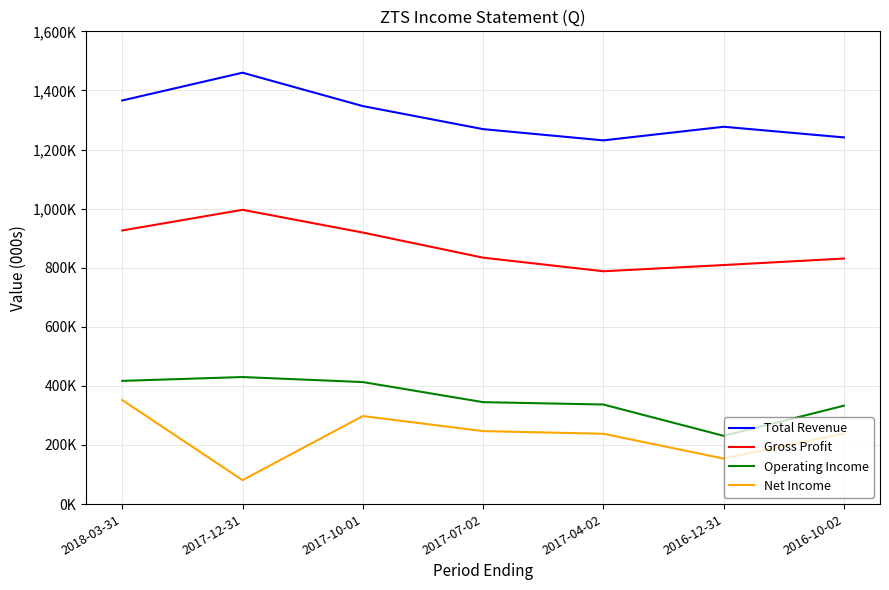

What is the difference between the maximum and minimum values in the Net Income series?

271000